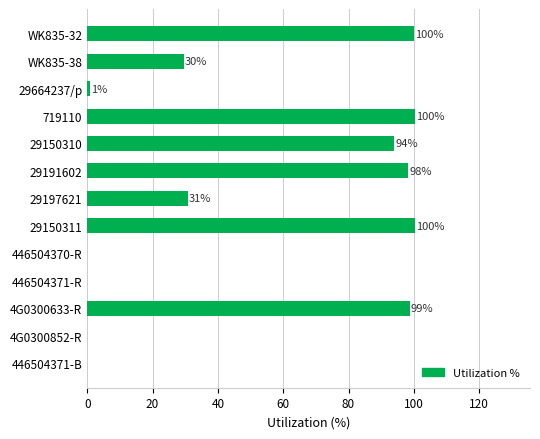

Is it true that the value at 4G0300852-R is -49.3?

False